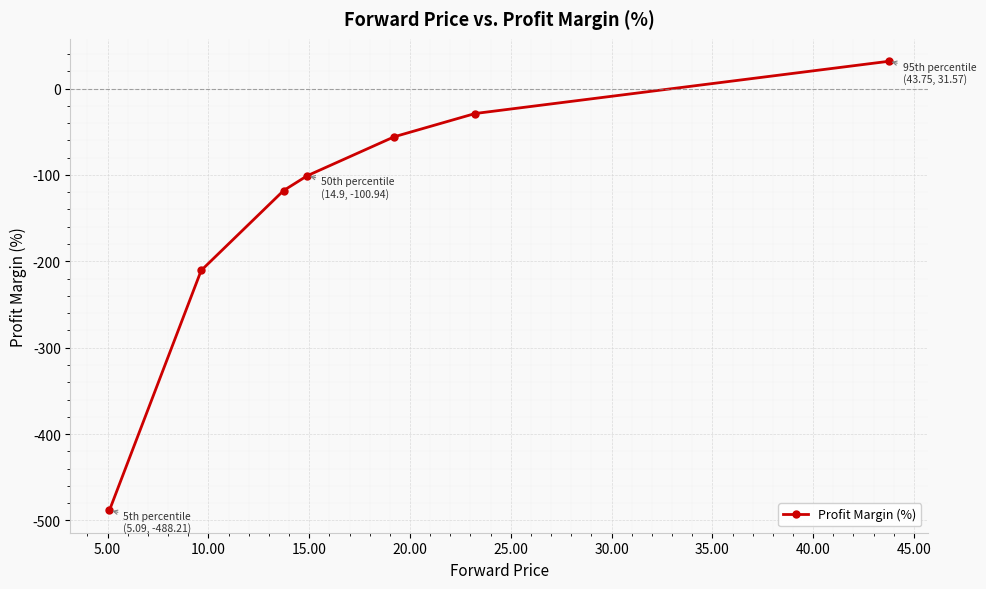

What is the value of the 6th point from the left?

-28.9